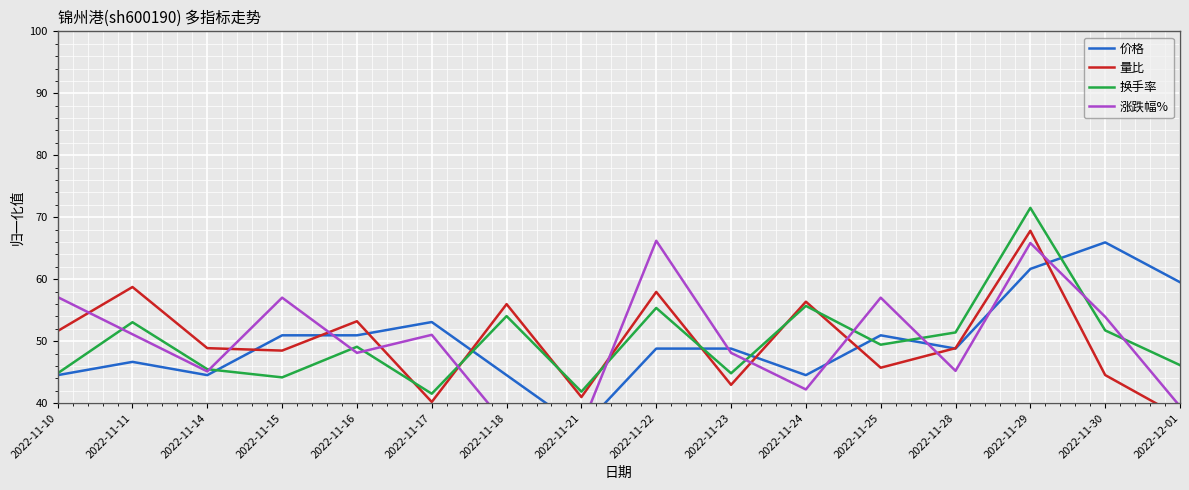

The value of 换手率 at 2022-11-15 is 44.1. True or false?

True